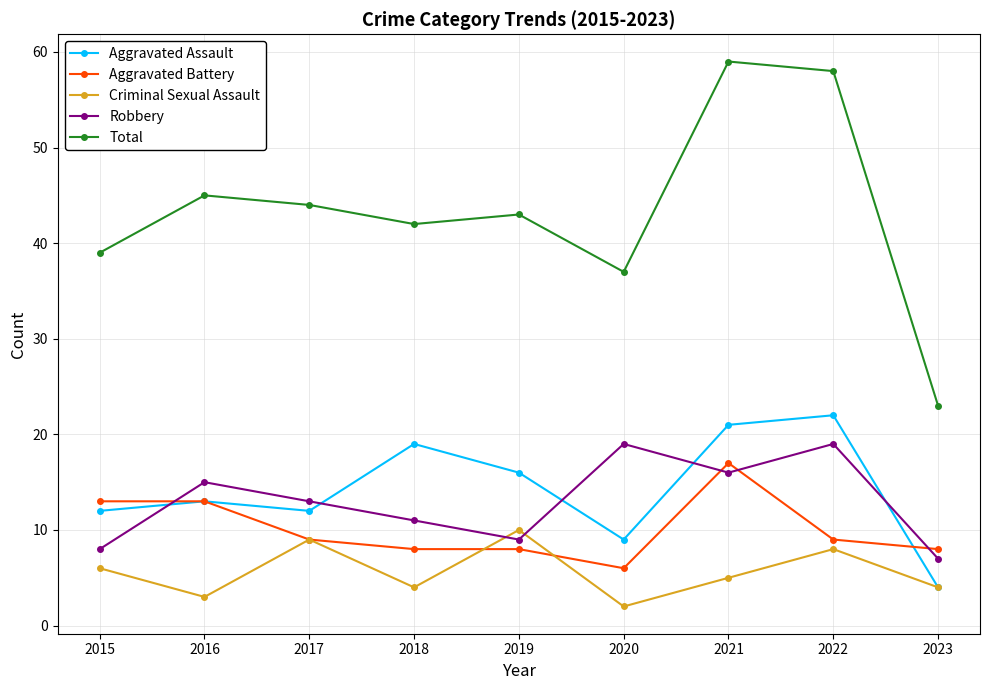

What is the total value across all series at 2018?

84